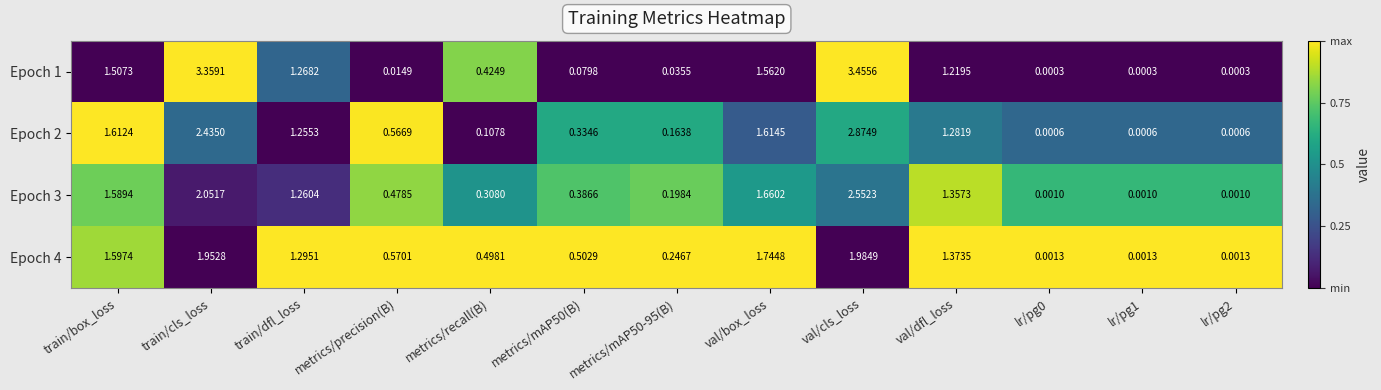

Rank the series at metrics/mAP50(B) from highest to lowest value.

Epoch 4, Epoch 3, Epoch 2, Epoch 1